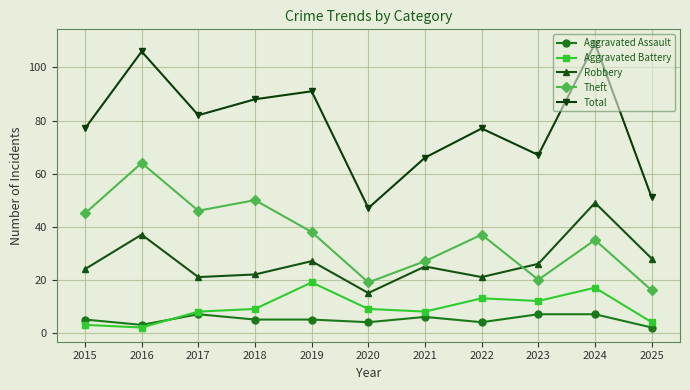

What is the difference between the maximum and minimum values in the Theft series?

48